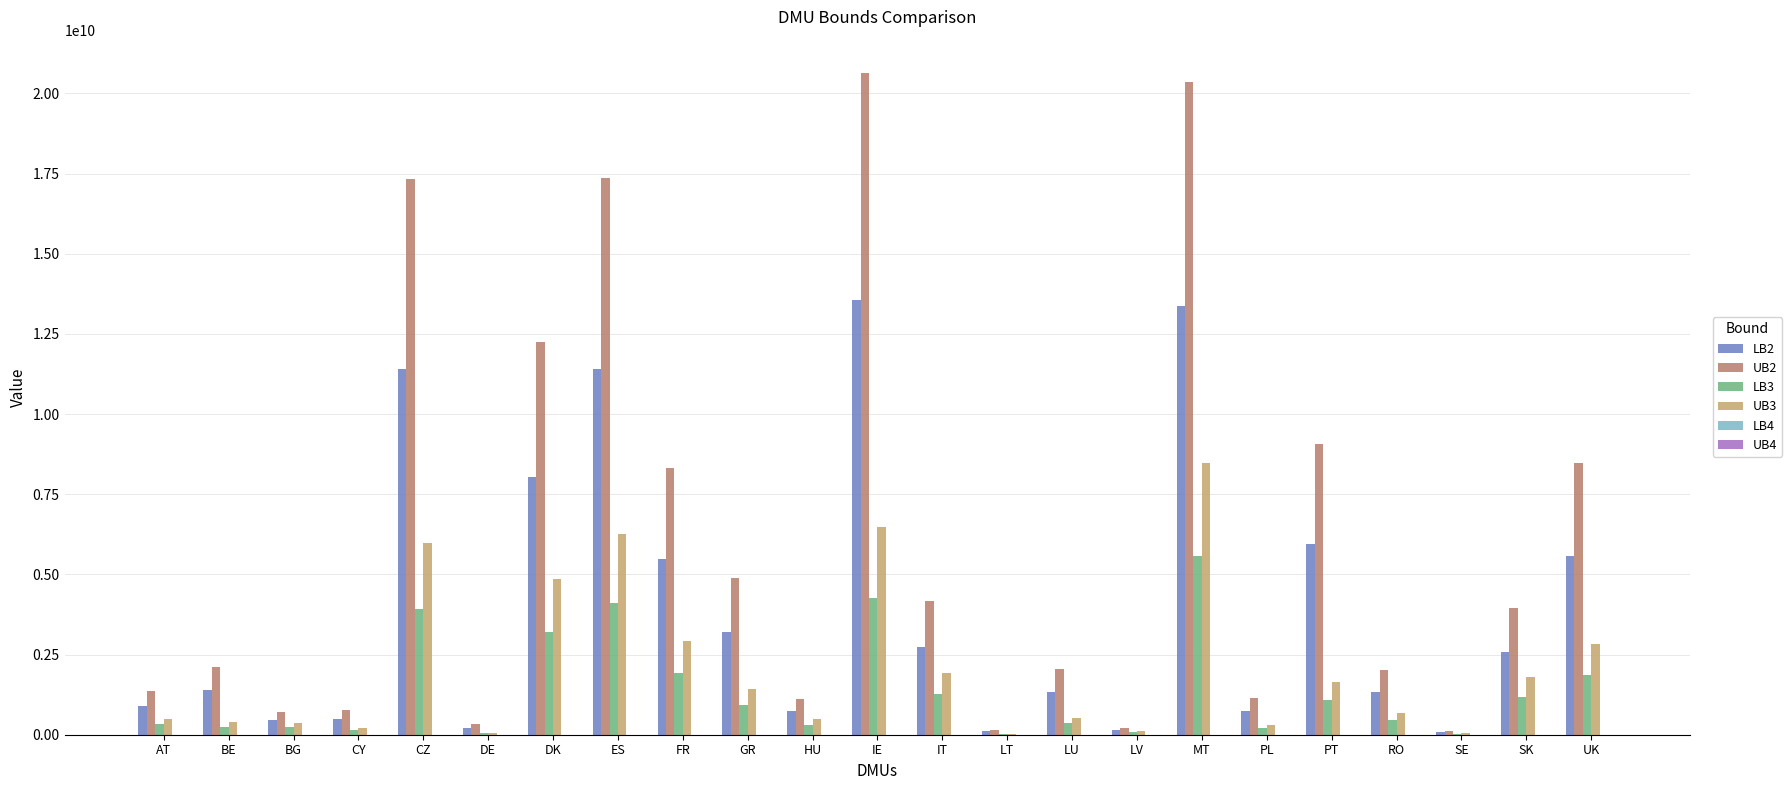

How many distinct data groups are displayed?

6